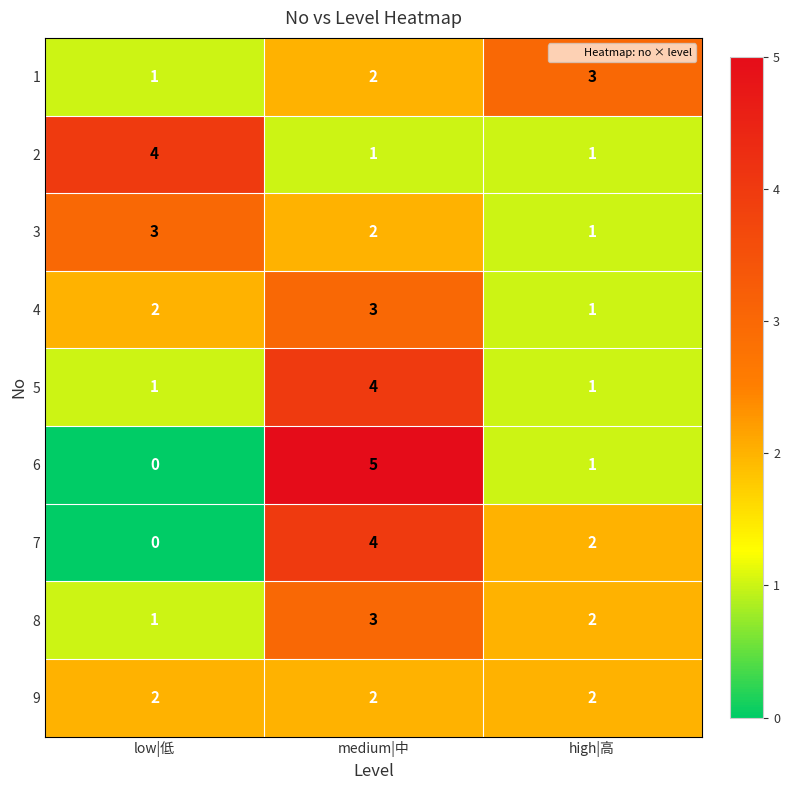

Which category has the lowest value across all series?

low|低